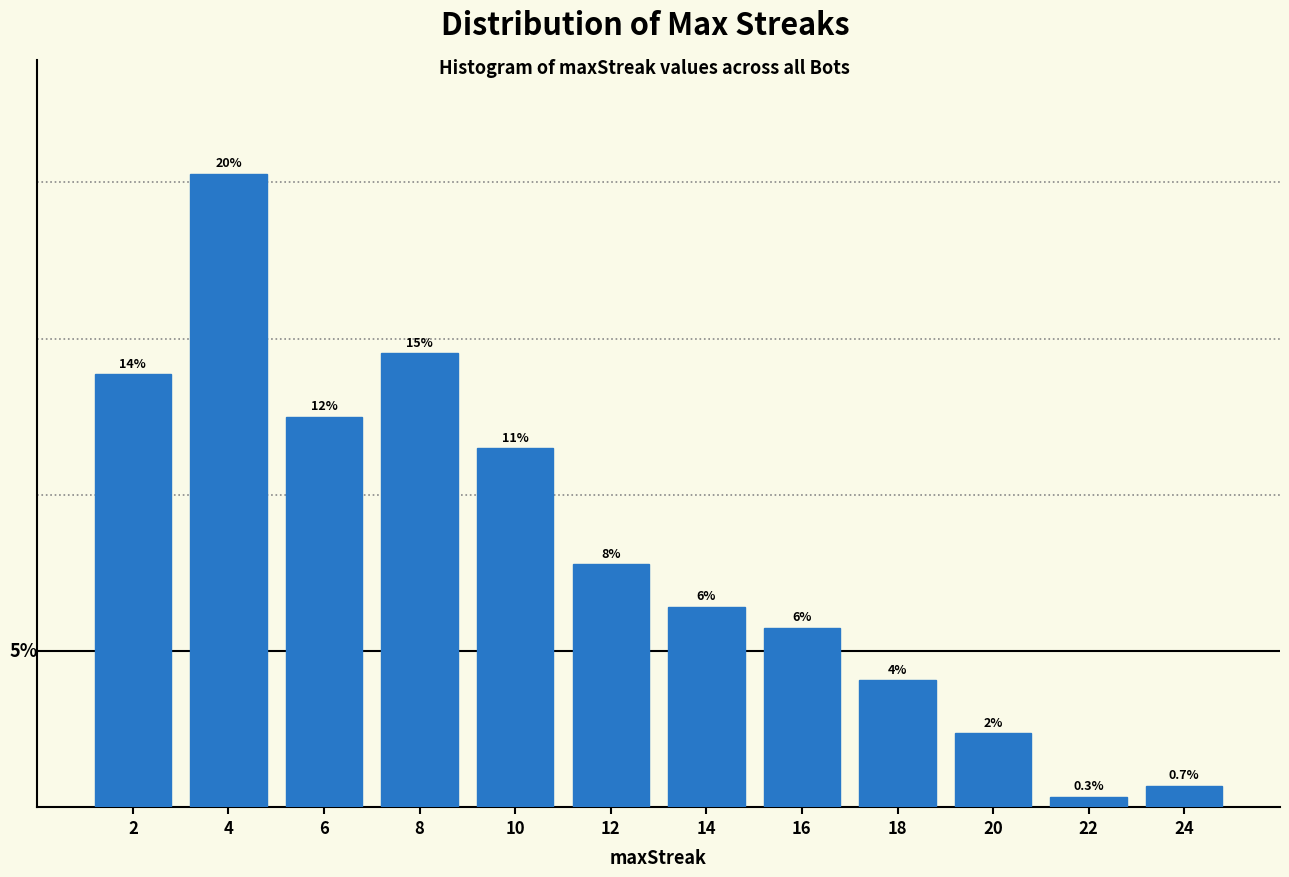

Are the bars horizontal?

No